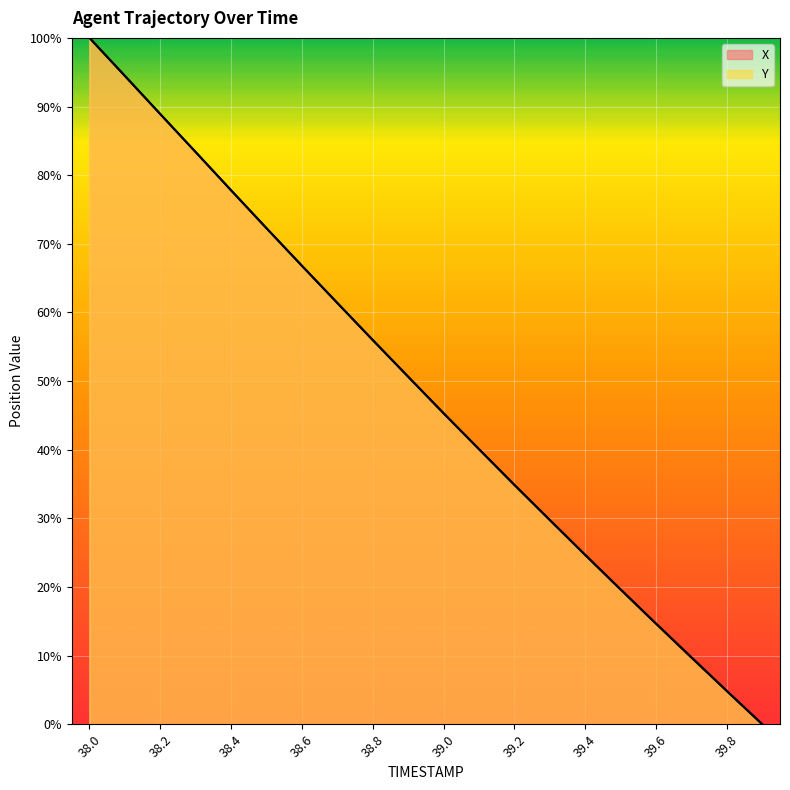

What is the total value across all series at 38.1?

188.9